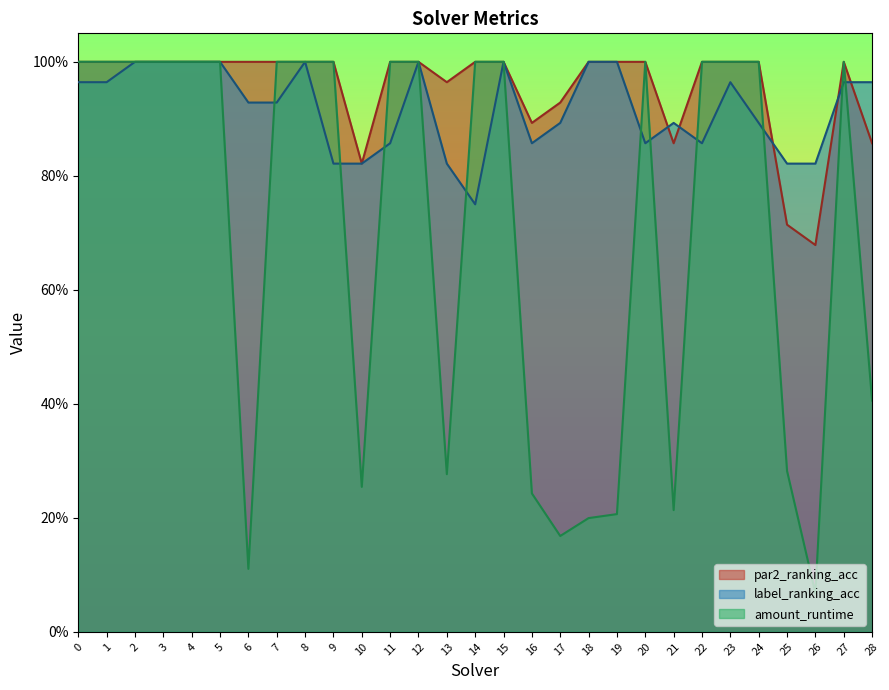

Which series ends up on top after the final intersection of label_ranking_acc and par2_ranking_acc?

label_ranking_acc